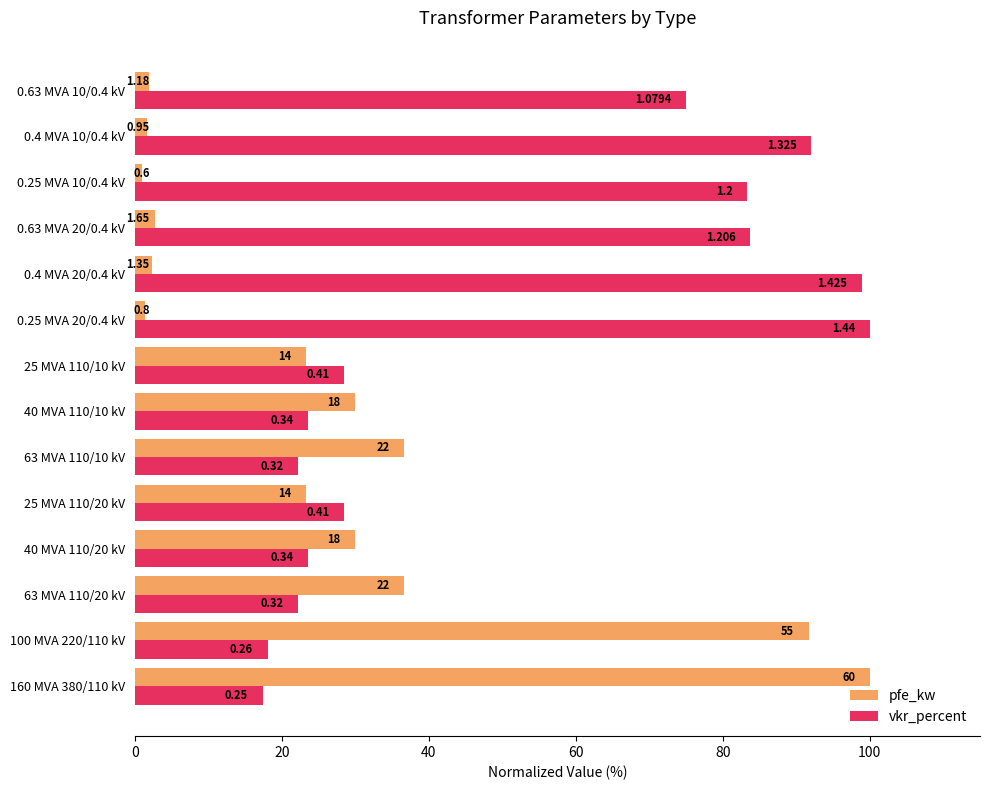

What are all the series names shown in the legend?

pfe_kw, vkr_percent